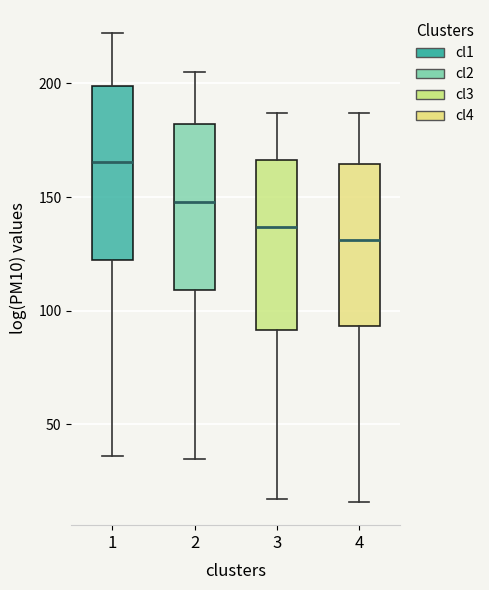

Reading left to right, read every box against the y-axis: the position of its median line, the range the box covers, and the ends of its whiskers. The values are not printed on the chart, so give them approximately, as read against the axis.

1: median 165, box 125 to 200, whiskers 35 to 220
2: median 150, box 110 to 180, whiskers 35 to 205
3: median 135, box 90 to 165, whiskers 15 to 185
4: median 130, box 95 to 165, whiskers 15 to 185